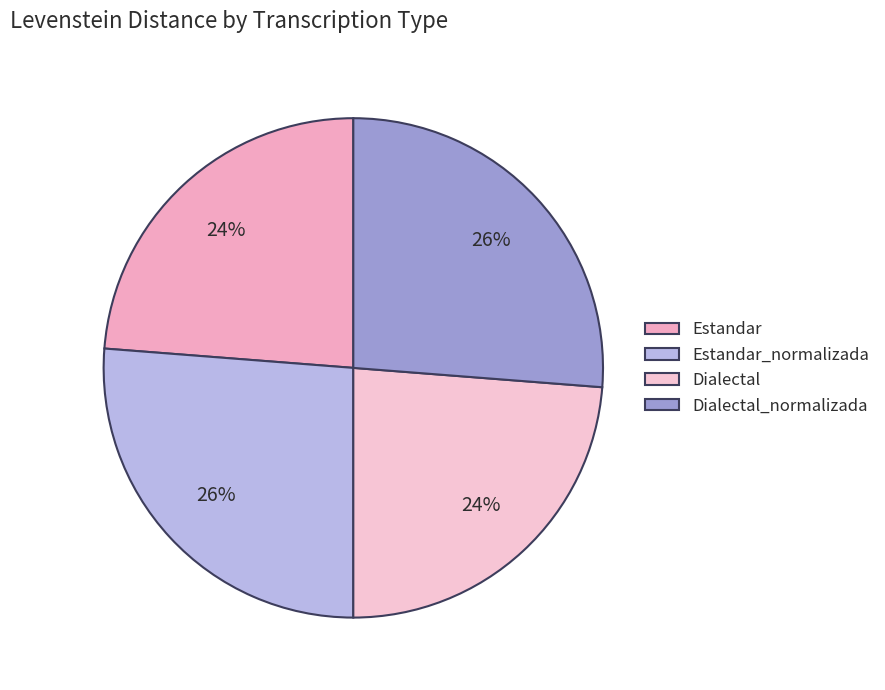

To the nearest percent, what percentage of the pie is Dialectal?

24%